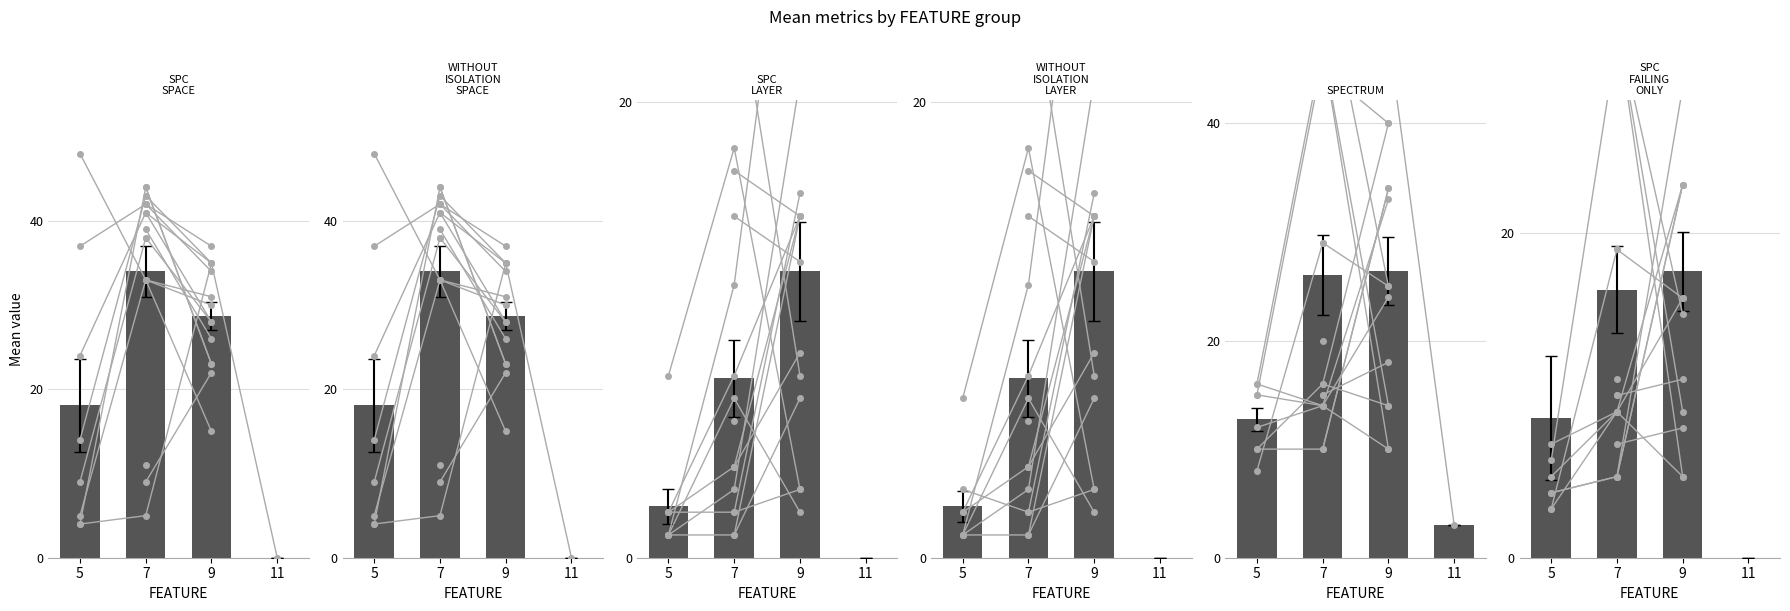

What is the greatest value displayed?

34.0